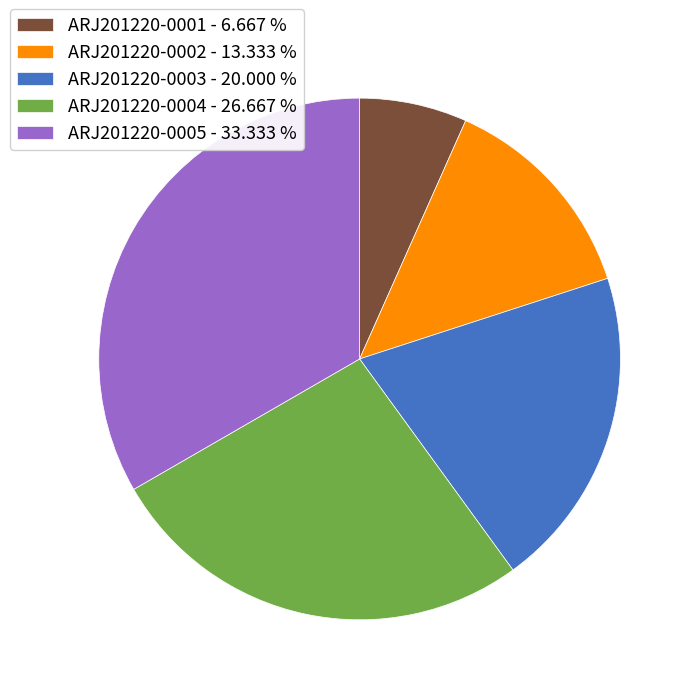

Do ARJ201220-0001 - 6.667 % and ARJ201220-0003 - 20.000 % together represent more than half of the pie?

No